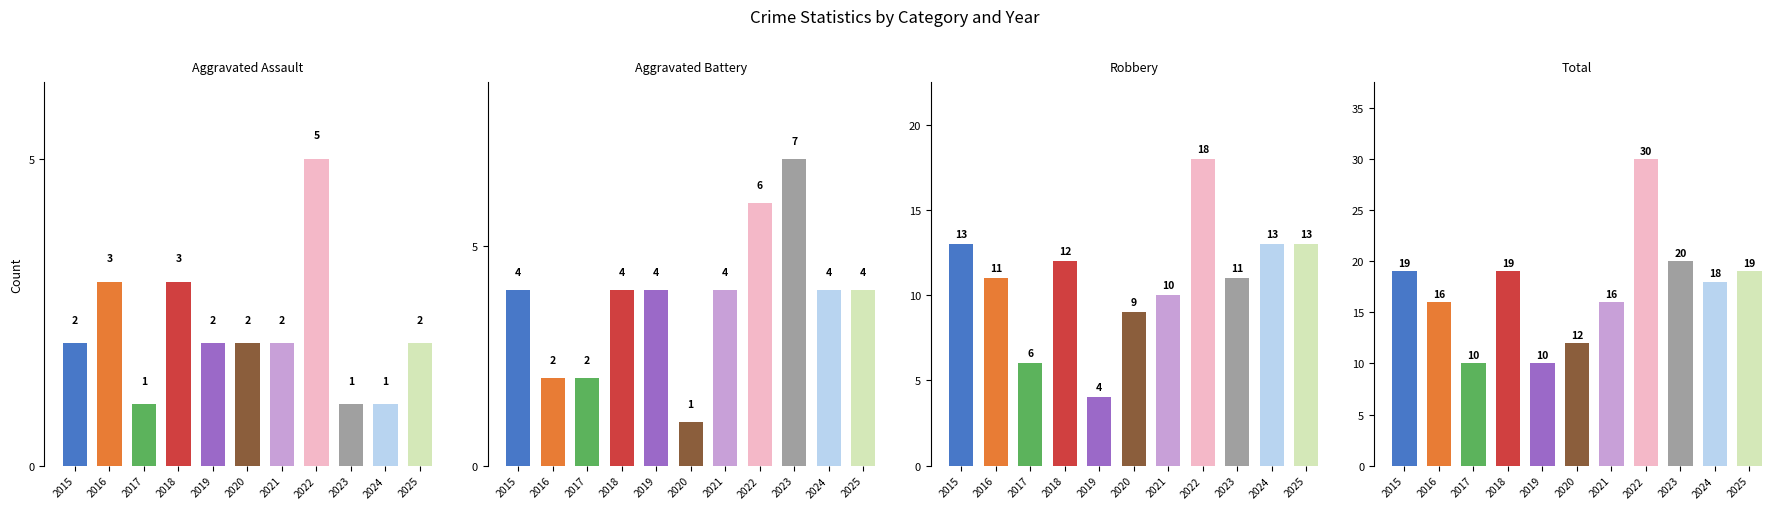

Which series has the largest total across all categories?

Total